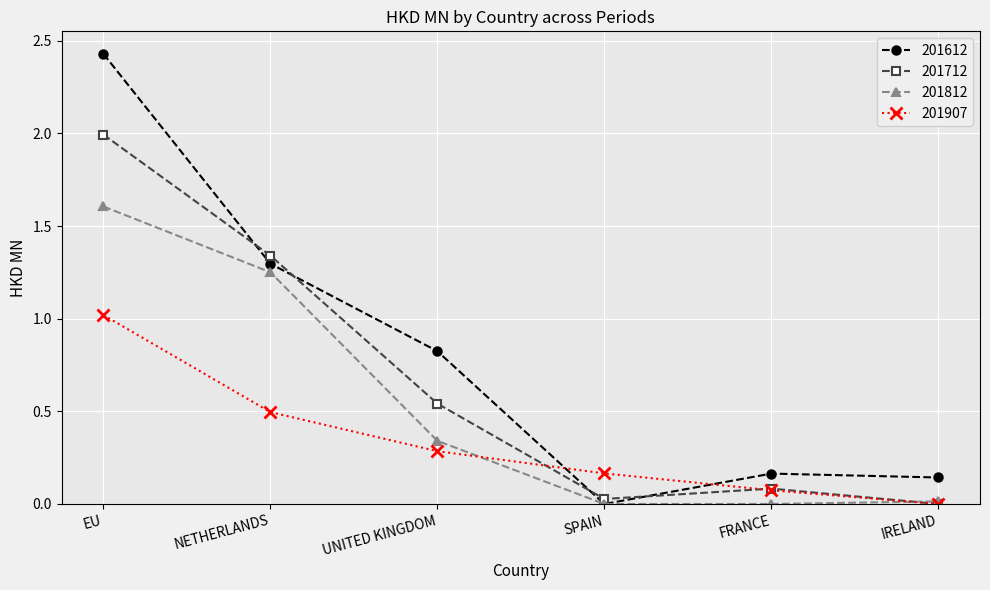

How many categories are shown in the chart?

6